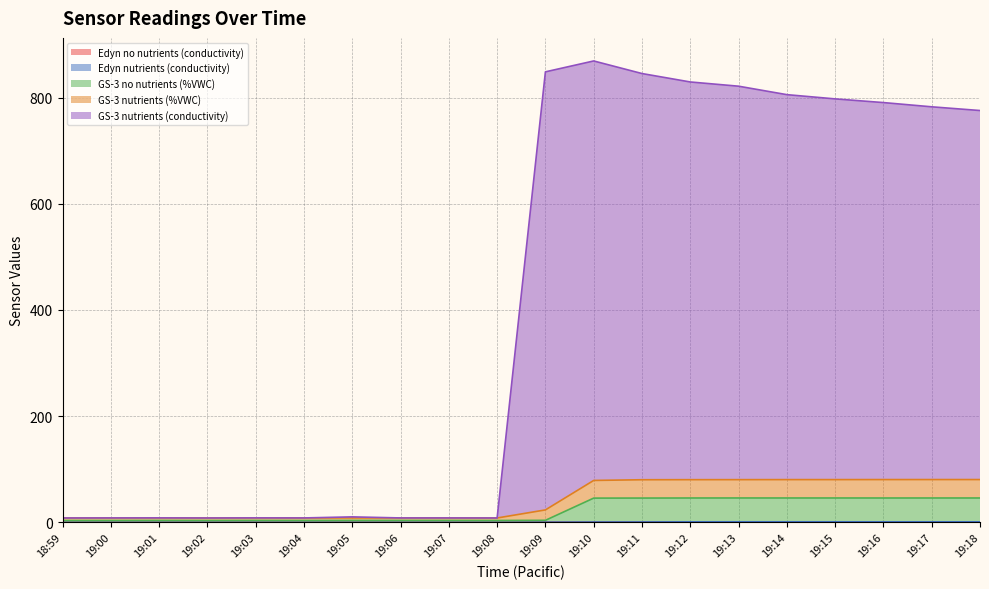

Reading left to right, list all the values displayed in this chart.

Edyn no nutrients (conductivity): 0.1	0.1	0.1	0.1	0.1	0.1	0.1	0.1	0.1	0.1	0.4	0.4	0.4	0.4	0.4	0.4	0.4	0.4	0.4	0.4
Edyn nutrients (conductivity): 0.1	0.1	0.1	0.1	0.1	0.1	0.1	0.1	0.1	0.1	0.4	0.7	0.8	1.0	1.1	1.0	1.1	1.0	1.0	1.0
GS-3 no nutrients (%VWC): 3.6	3.6	3.7	3.6	3.7	3.6	3.7	3.7	3.7	3.6	3.9	45.7	45.8	45.9	46.0	45.9	46.0	45.9	45.9	45.9
GS-3 nutrients (%VWC): 8.3	8.4	8.5	8.3	8.5	8.4	8.4	8.4	8.4	8.3	23.5	79.0	80.3	80.4	80.5	80.5	80.6	80.6	80.6	80.6
GS-3 nutrients (conductivity): 8.3	8.4	8.5	8.3	8.5	8.4	10.4	8.4	8.4	8.3	848.5	869.0	845.3	829.4	821.5	805.5	797.6	790.6	782.6	775.6